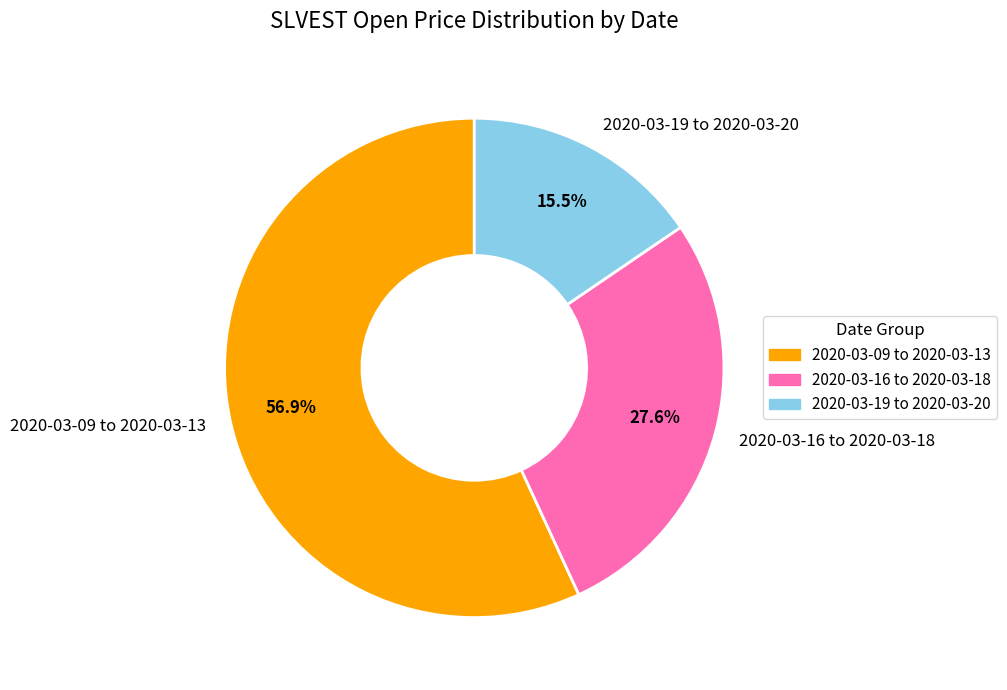

What is the largest slice in the pie chart?

2020-03-09 to 2020-03-13